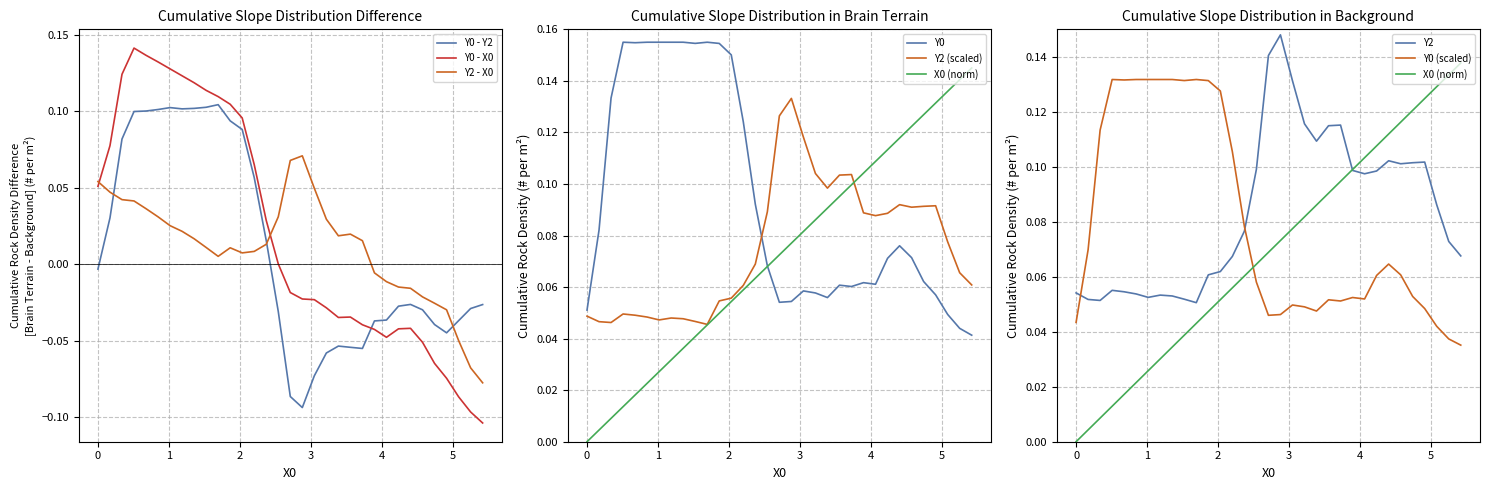

Which series has the largest range (max minus min)?

X0